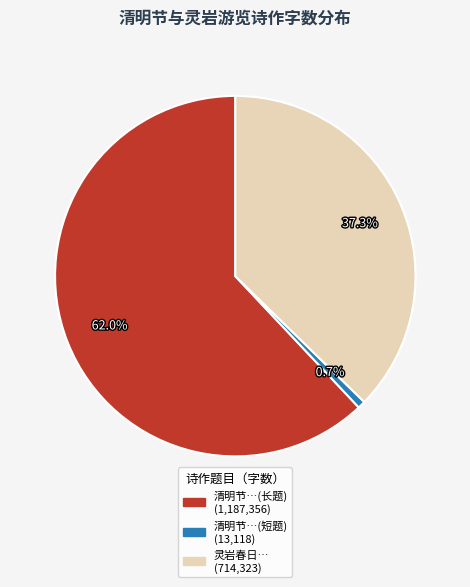

Does any single category account for the majority?

Yes